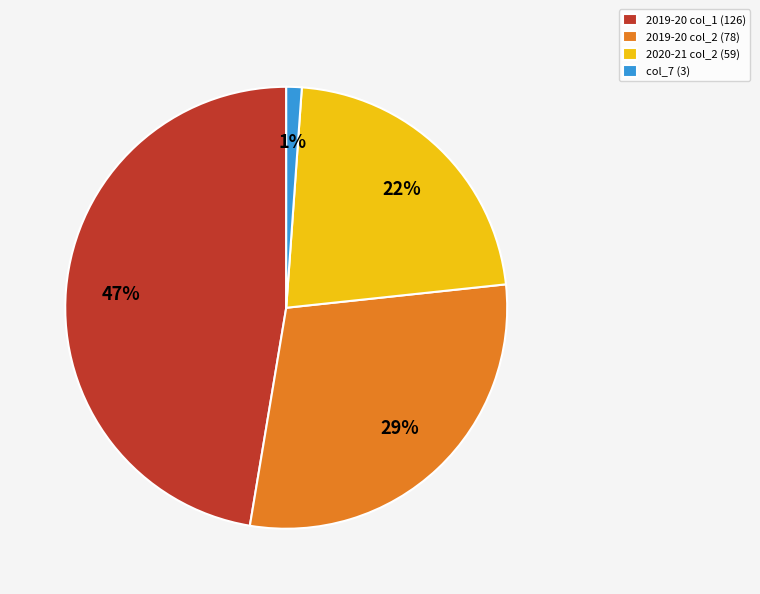

Does any single category account for the majority?

No